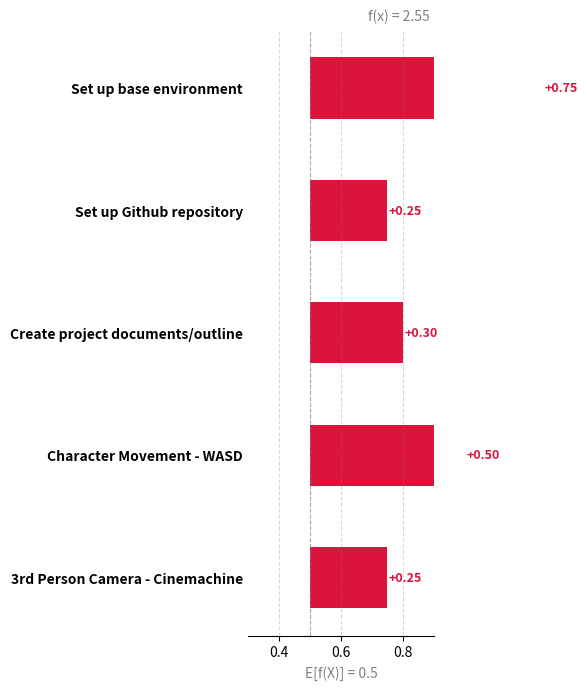

What is the minimum value shown in the chart?

0.2